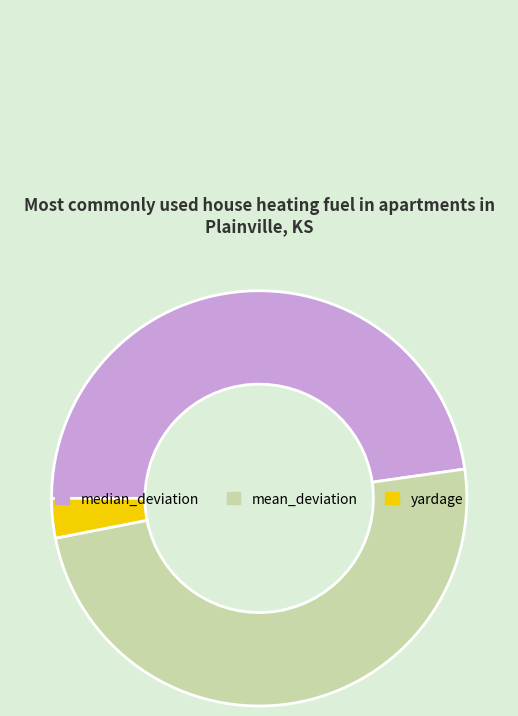

Is there any slice that represents more than half of the pie?

No